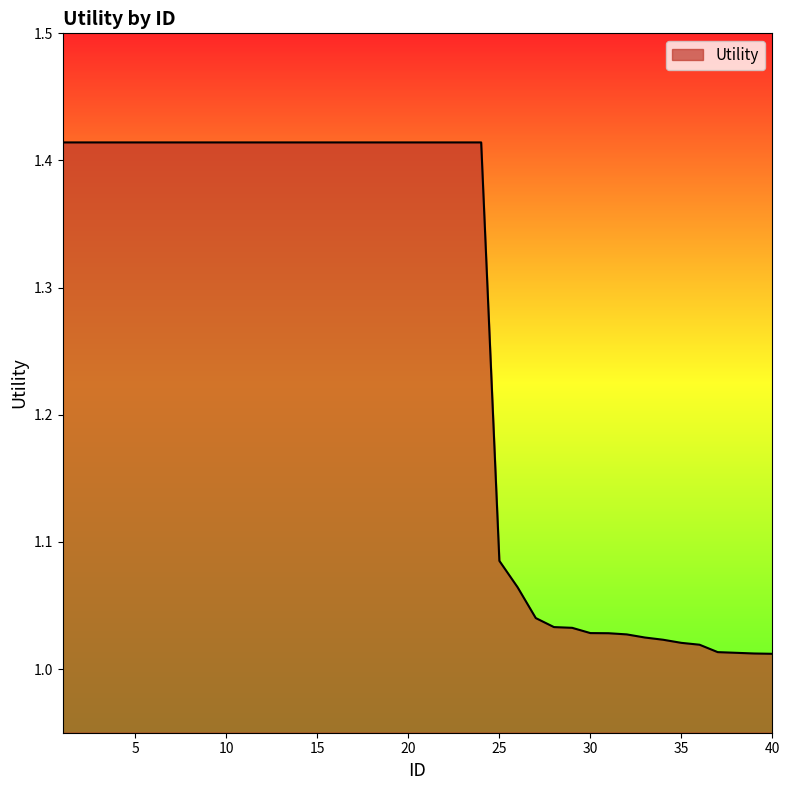

What is the difference between the maximum and minimum values?

0.4